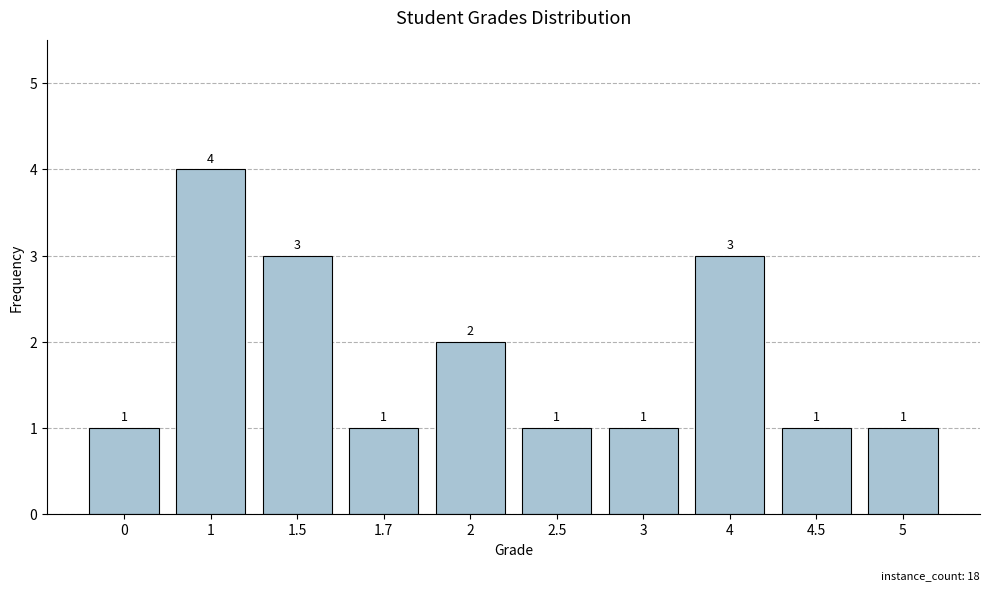

How many series are shown in this chart?

1